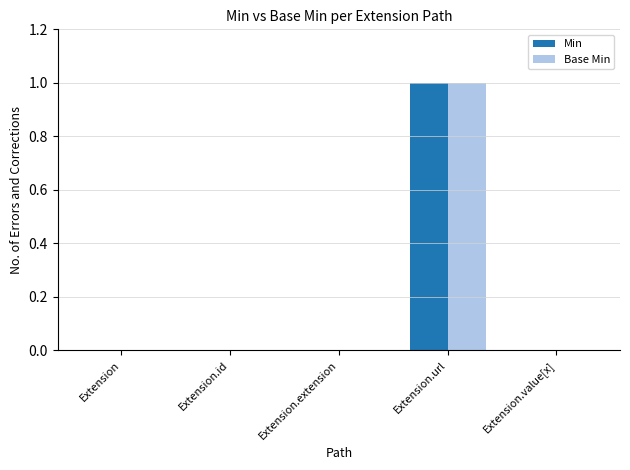

What is the sum of all Min values?

1